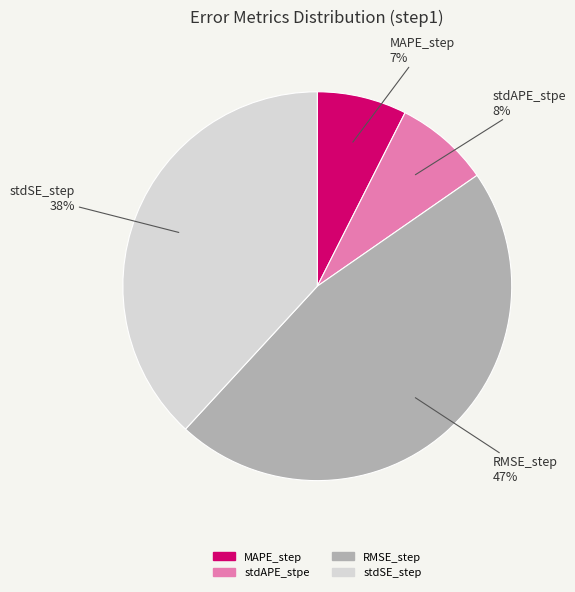

Which slice is the largest?

RMSE_step